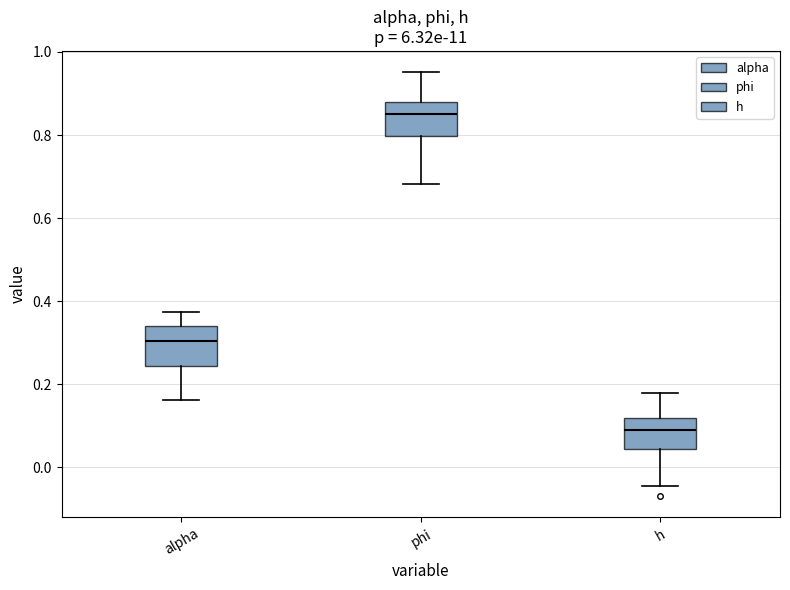

Reading left to right, transcribe this box plot: for each box, give where its median line is, the range the box spans, and where its two whiskers end, as read against the y-axis. The values are not printed on the chart, so give them approximately, as read against the axis.

alpha: median 0.30, box 0.24 to 0.34, whiskers 0.16 to 0.38
phi: median 0.84, box 0.80 to 0.88, whiskers 0.68 to 0.96
h: median 0.08, box 0.04 to 0.12, whiskers -0.04 to 0.18